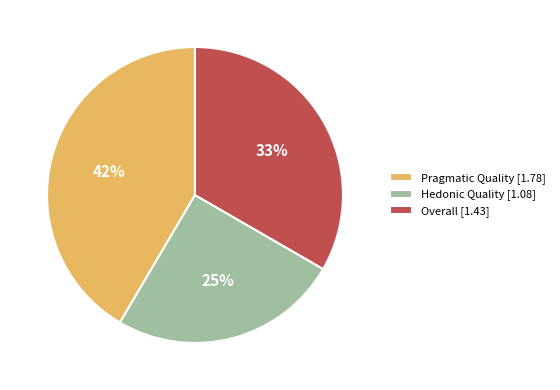

Combined, do Overall [1.43] and Hedonic Quality [1.08] account for over 50%?

Yes